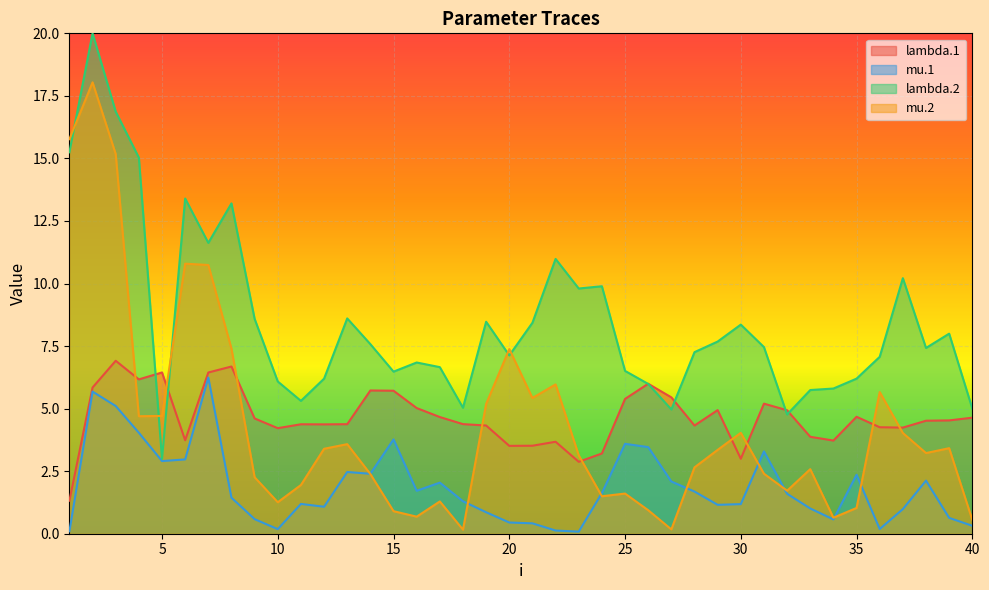

At 8, list the series in order from largest to smallest.

lambda.2, mu.2, lambda.1, mu.1